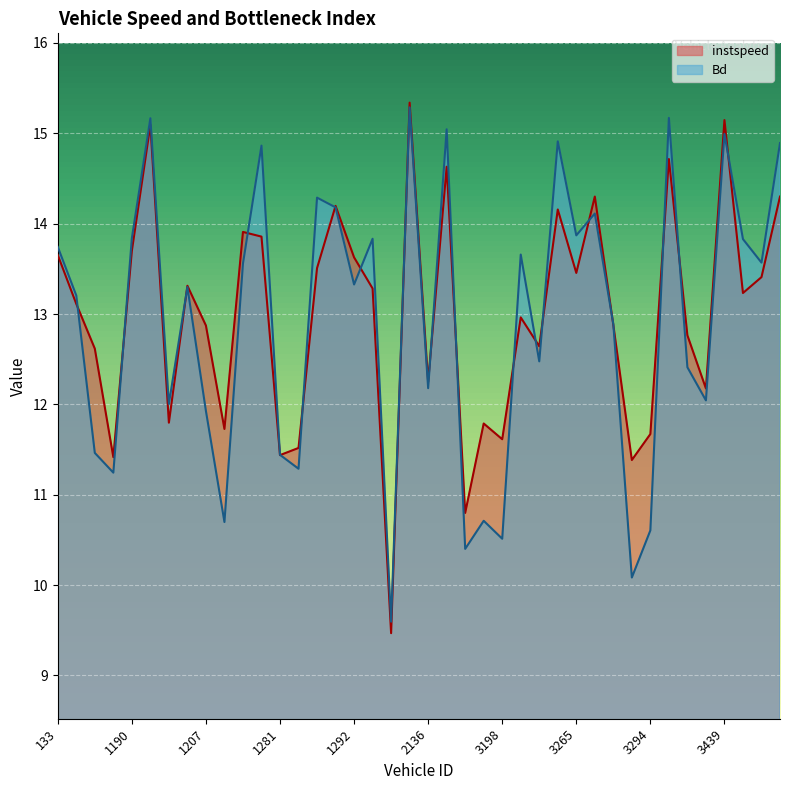

Between 137 and 4147, which series saw the biggest shift?

Bd